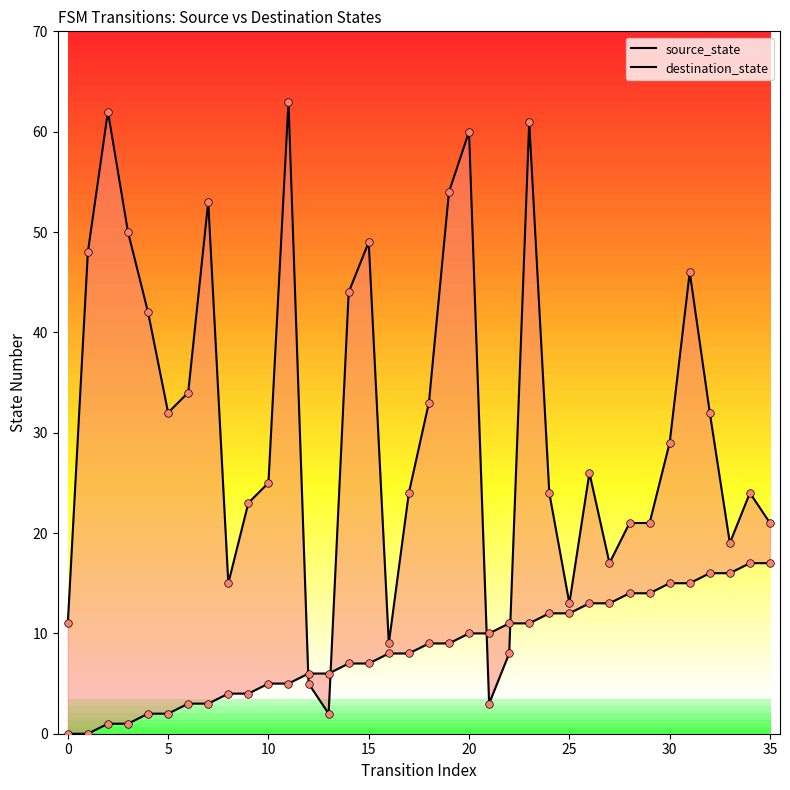

Which series has the largest total across all categories?

destination_state